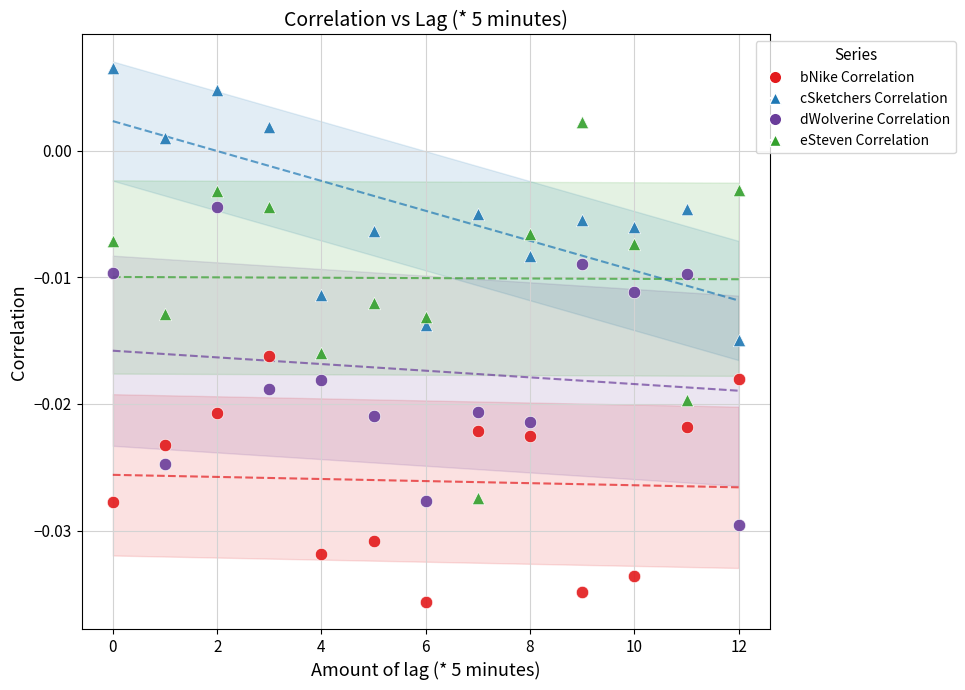

Which series contains the lowest Y value?

bNike Correlation